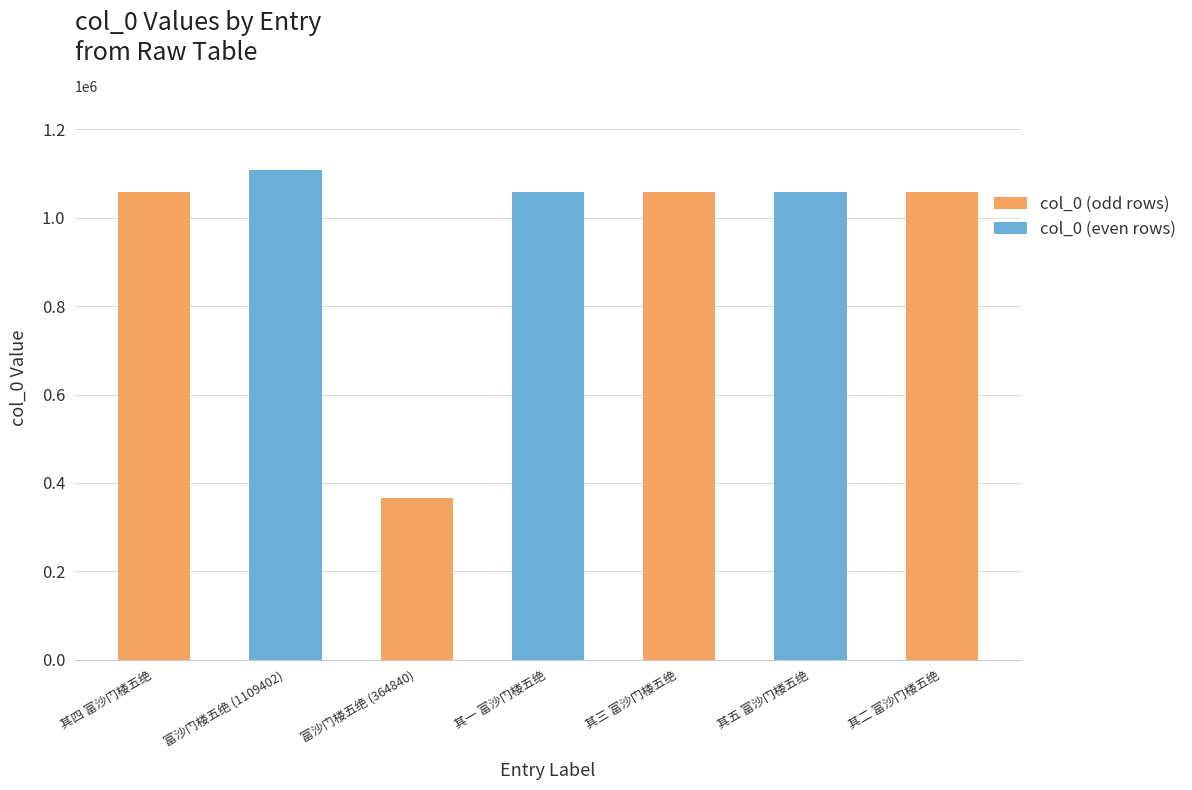

What is the value of the 6th bar from the left?

1057691